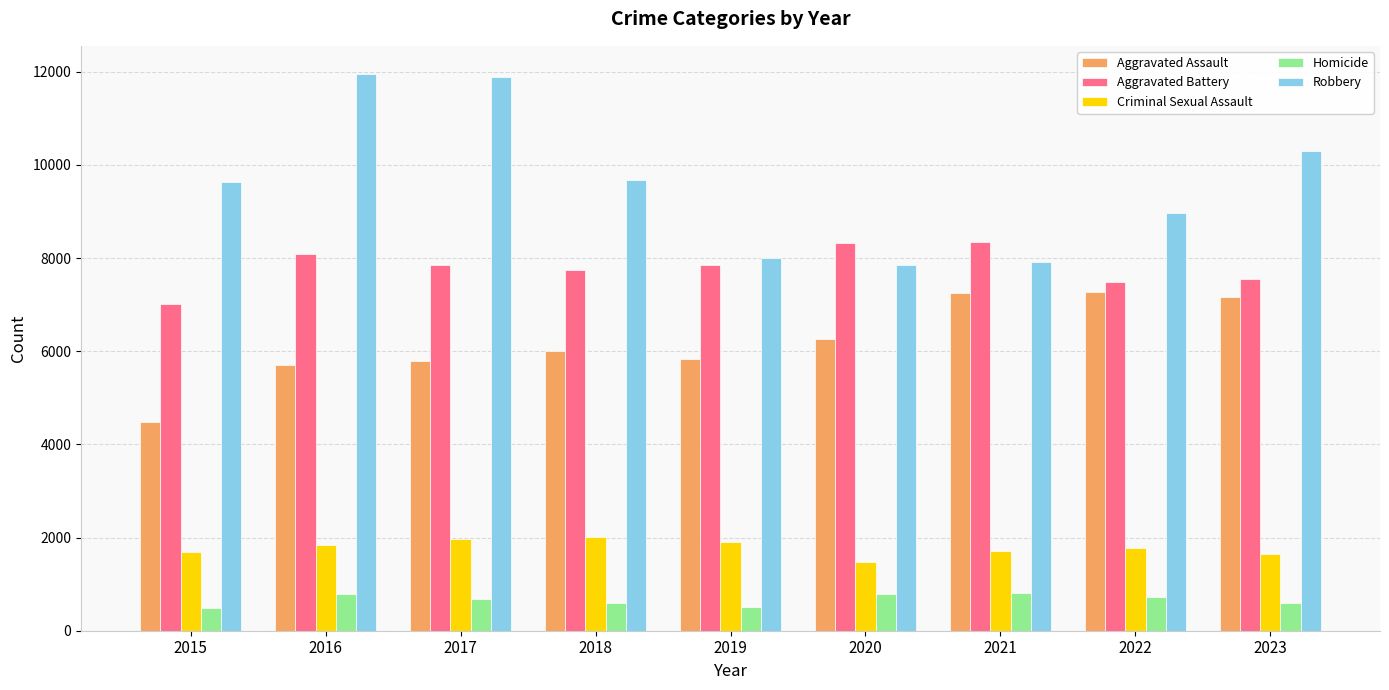

What is the sum of all Homicide values?

5941